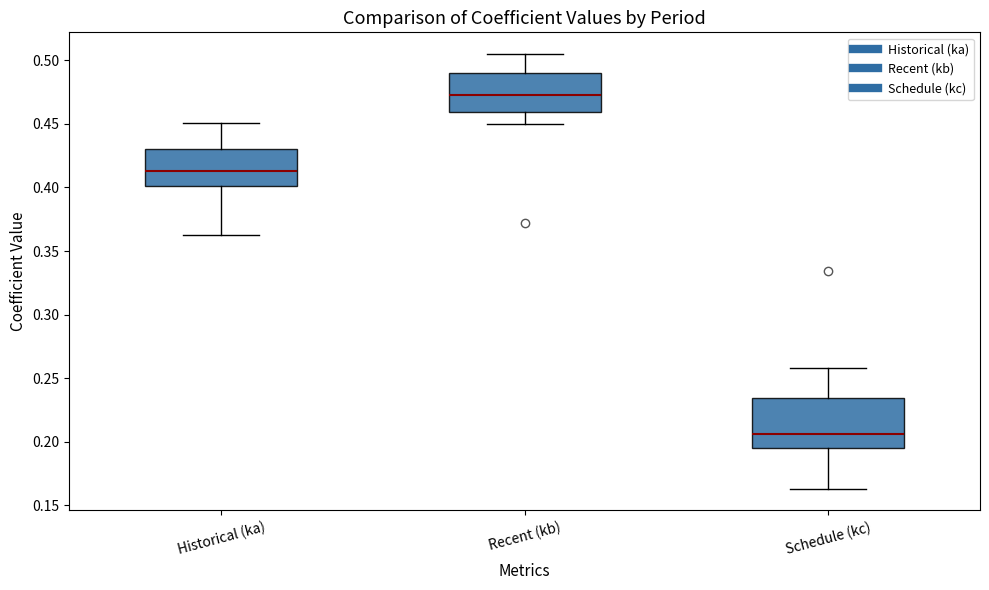

Reading left to right, transcribe this box plot: for each box, give where its median line is, the range the box spans, and where its two whiskers end, as read against the y-axis. The values are not printed on the chart, so give them approximately, as read against the axis.

Historical (ka): median 0.415, box 0.400 to 0.430, whiskers 0.365 to 0.450
Recent (kb): median 0.475, box 0.460 to 0.490, whiskers 0.450 to 0.505
Schedule (kc): median 0.205, box 0.195 to 0.235, whiskers 0.165 to 0.260